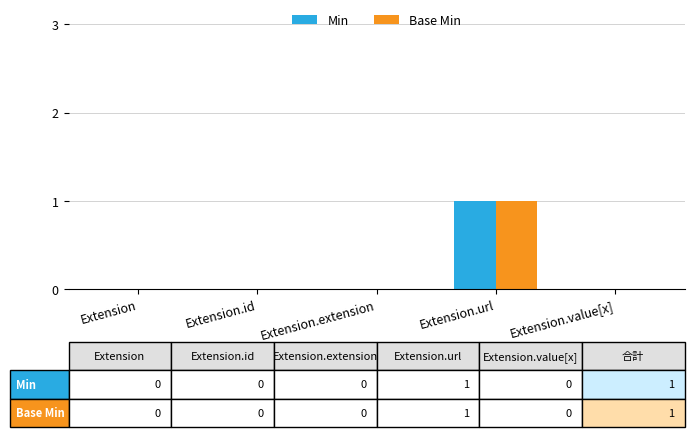

At which category is the sum across all series the highest?

Extension.url